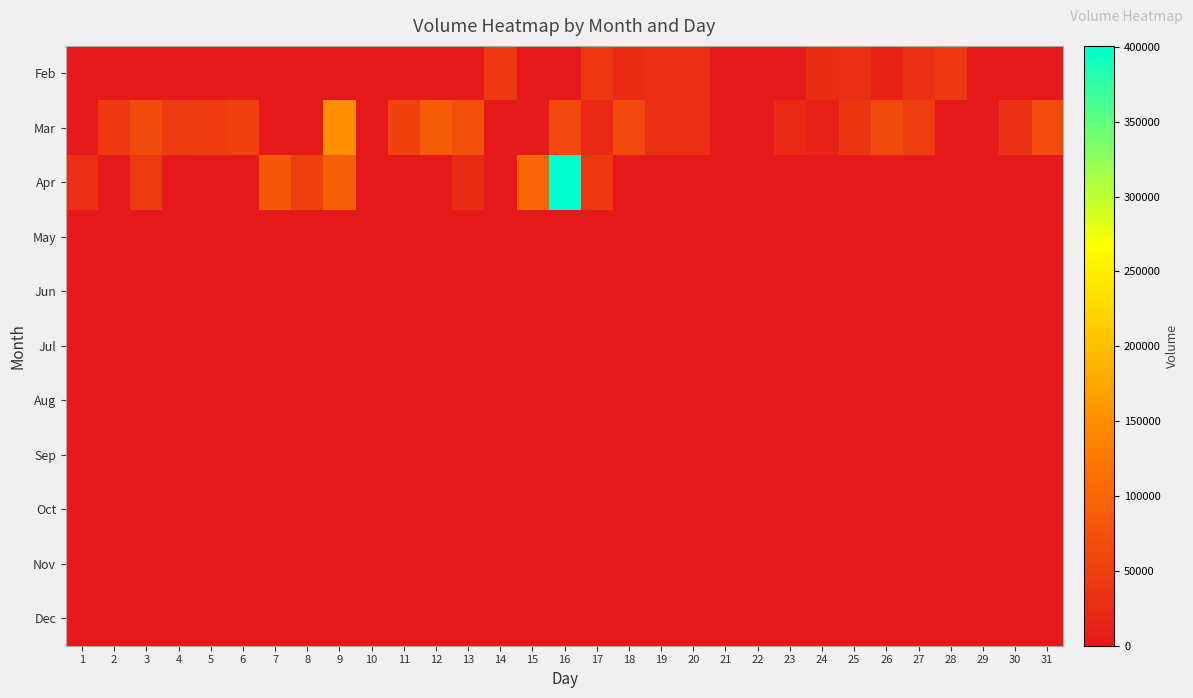

Reading left to right, transcribe all the data shown in this chart.

Feb: 1=0	2=0	3=0	4=0	5=0	6=0	7=0	8=0	9=0	10=0	11=0	12=0	13=0	14=43230	15=0	16=0	17=39556	18=22063	19=26735	20=27458	21=0	22=0	23=0	24=22992	25=28918	26=13003	27=30754	28=41920	29=0	30=0	31=0
Mar: 1=0	2=42189	3=64667	4=45253	5=46636	6=52824	7=0	8=0	9=147573	10=0	11=54591	12=86985	13=72667	14=0	15=0	16=63118	17=21337	18=61983	19=28191	20=28530	21=0	22=0	23=21256	24=11744	25=38309	26=65314	27=47589	28=0	29=0	30=31405	31=66231
Apr: 1=28454	2=0	3=44251	4=0	5=0	6=0	7=82363	8=51161	9=89600	10=0	11=0	12=0	13=23402	14=0	15=99394	16=400643	17=41363	18=0	19=0	20=0	21=0	22=0	23=0	24=0	25=0	26=0	27=0	28=0	29=0	30=0	31=0
May: 1=0	2=0	3=0	4=0	5=0	6=0	7=0	8=0	9=0	10=0	11=0	12=0	13=0	14=0	15=0	16=0	17=0	18=0	19=0	20=0	21=0	22=0	23=0	24=0	25=0	26=0	27=0	28=0	29=0	30=0	31=0
Jun: 1=0	2=0	3=0	4=0	5=0	6=0	7=0	8=0	9=0	10=0	11=0	12=0	13=0	14=0	15=0	16=0	17=0	18=0	19=0	20=0	21=0	22=0	23=0	24=0	25=0	26=0	27=0	28=0	29=0	30=0	31=0
Jul: 1=0	2=0	3=0	4=0	5=0	6=0	7=0	8=0	9=0	10=0	11=0	12=0	13=0	14=0	15=0	16=0	17=0	18=0	19=0	20=0	21=0	22=0	23=0	24=0	25=0	26=0	27=0	28=0	29=0	30=0	31=0
Aug: 1=0	2=0	3=0	4=0	5=0	6=0	7=0	8=0	9=0	10=0	11=0	12=0	13=0	14=0	15=0	16=0	17=0	18=0	19=0	20=0	21=0	22=0	23=0	24=0	25=0	26=0	27=0	28=0	29=0	30=0	31=0
Sep: 1=0	2=0	3=0	4=0	5=0	6=0	7=0	8=0	9=0	10=0	11=0	12=0	13=0	14=0	15=0	16=0	17=0	18=0	19=0	20=0	21=0	22=0	23=0	24=0	25=0	26=0	27=0	28=0	29=0	30=0	31=0
Oct: 1=0	2=0	3=0	4=0	5=0	6=0	7=0	8=0	9=0	10=0	11=0	12=0	13=0	14=0	15=0	16=0	17=0	18=0	19=0	20=0	21=0	22=0	23=0	24=0	25=0	26=0	27=0	28=0	29=0	30=0	31=0
Nov: 1=0	2=0	3=0	4=0	5=0	6=0	7=0	8=0	9=0	10=0	11=0	12=0	13=0	14=0	15=0	16=0	17=0	18=0	19=0	20=0	21=0	22=0	23=0	24=0	25=0	26=0	27=0	28=0	29=0	30=0	31=0
Dec: 1=0	2=0	3=0	4=0	5=0	6=0	7=0	8=0	9=0	10=0	11=0	12=0	13=0	14=0	15=0	16=0	17=0	18=0	19=0	20=0	21=0	22=0	23=0	24=0	25=0	26=0	27=0	28=0	29=0	30=0	31=0